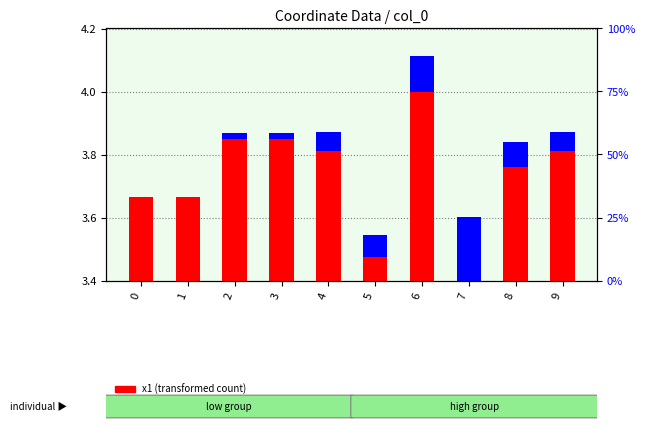

Reading left to right, what are all the values shown in this chart?

x1 (transformed): 0=3.7	1=3.7	2=3.8	3=3.8	4=3.8	5=3.5	6=4.0	7=3.4	8=3.8	9=3.8
y1 (percentile rank): 0=0.0	1=0.0	2=0.0	3=0.0	4=0.1	5=0.1	6=0.1	7=0.2	8=0.1	9=0.1